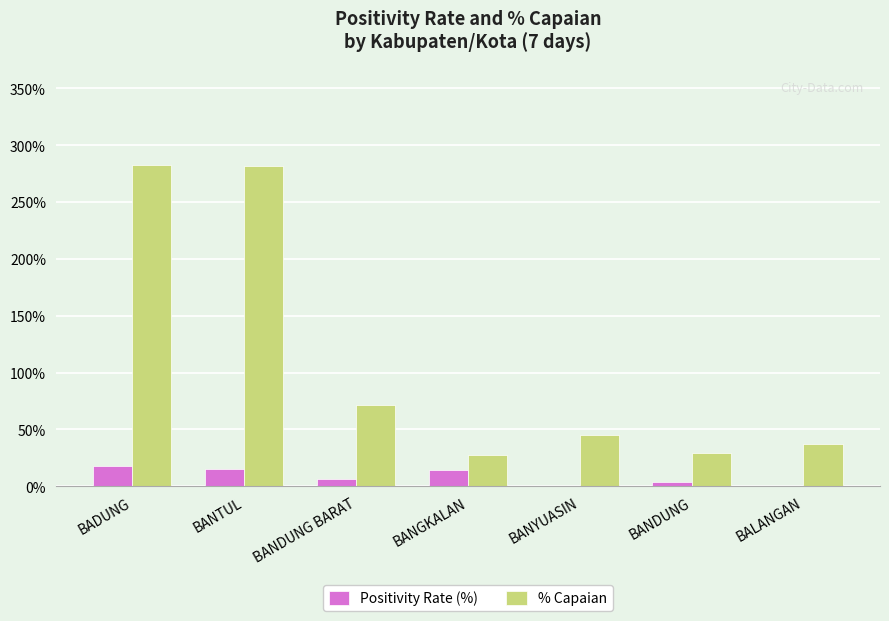

What are all the series names shown in the legend?

Positivity Rate (%), % Capaian